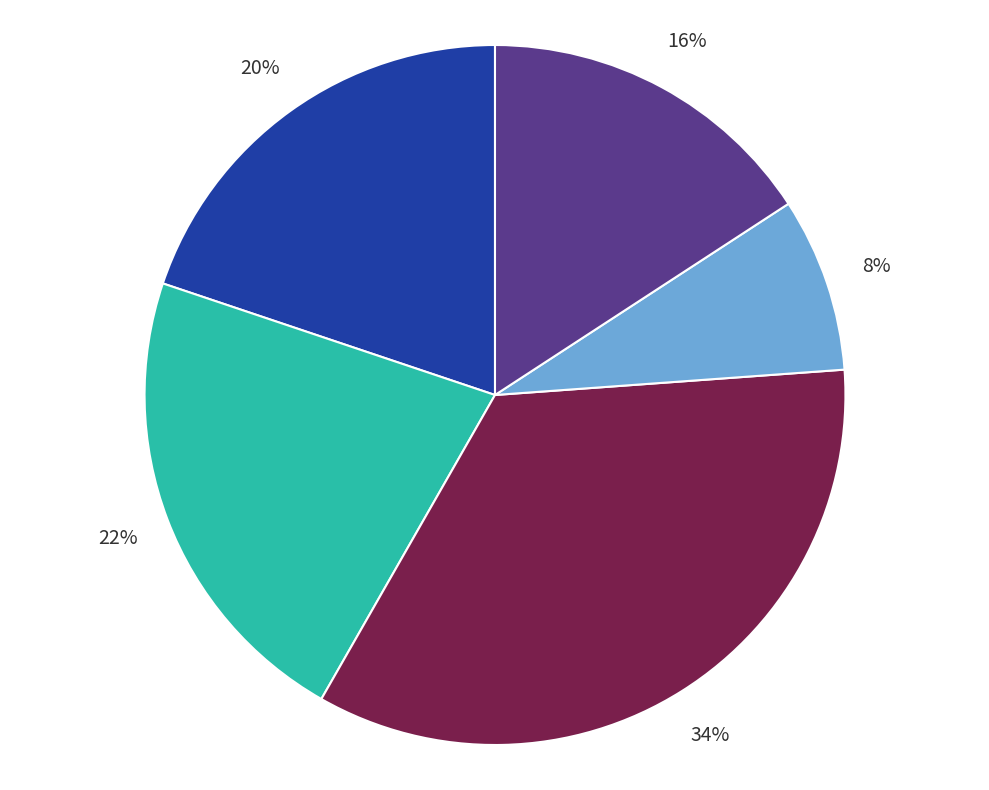

Does any single category account for the majority?

No